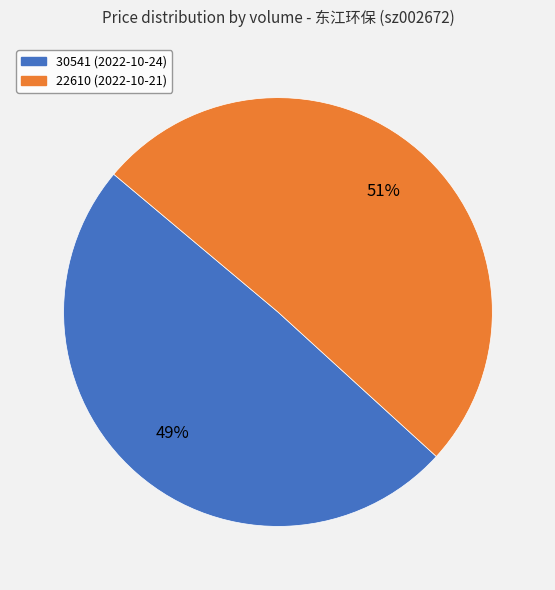

What percentage is the 30541 slice, to the nearest percent?

49%